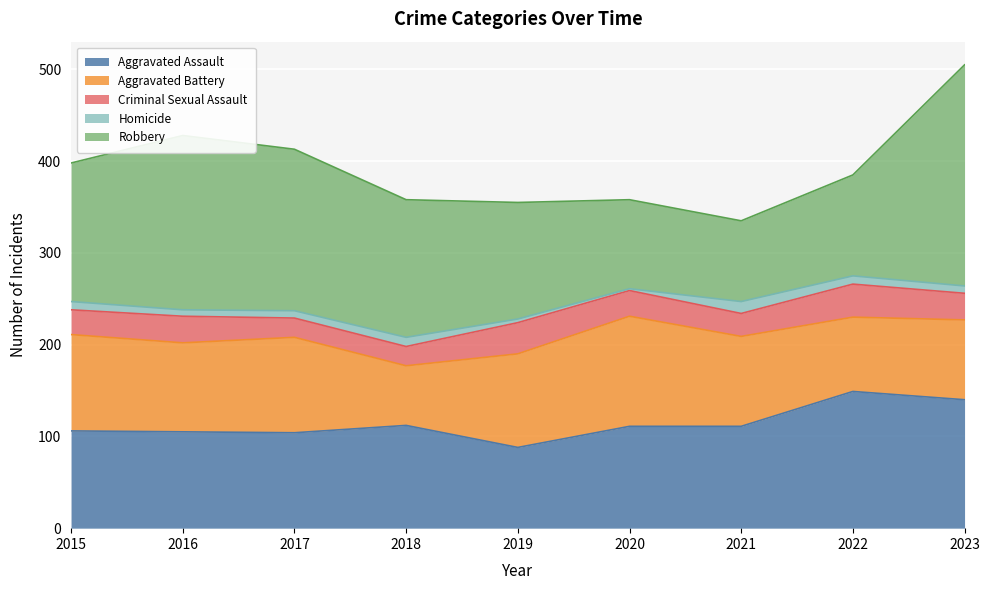

Between 2019 and 2023, which is larger?

2023